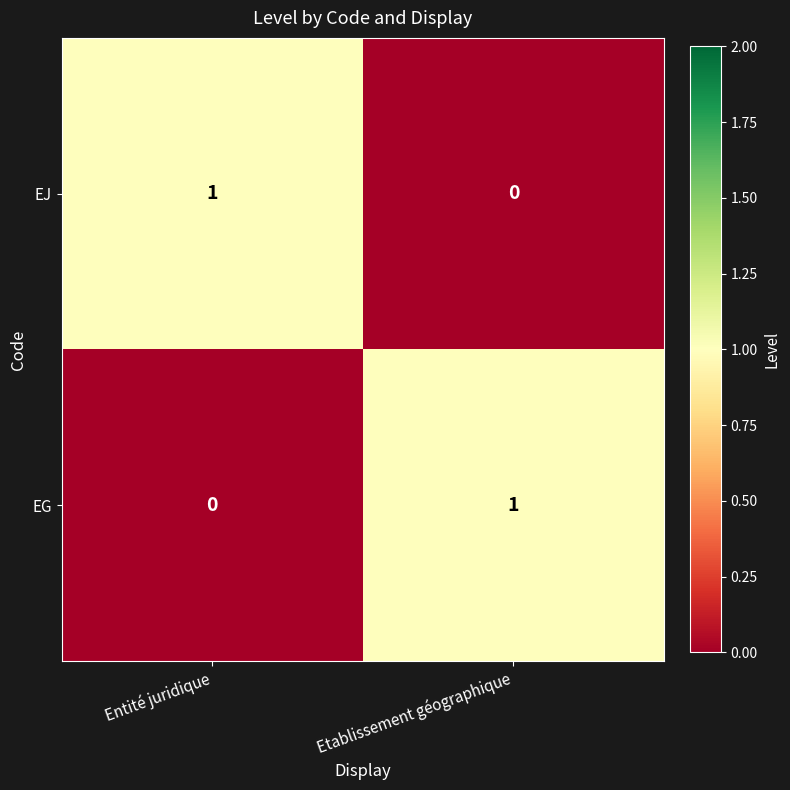

True or false: EG has a value of 1 at Etablissement géographique.

True